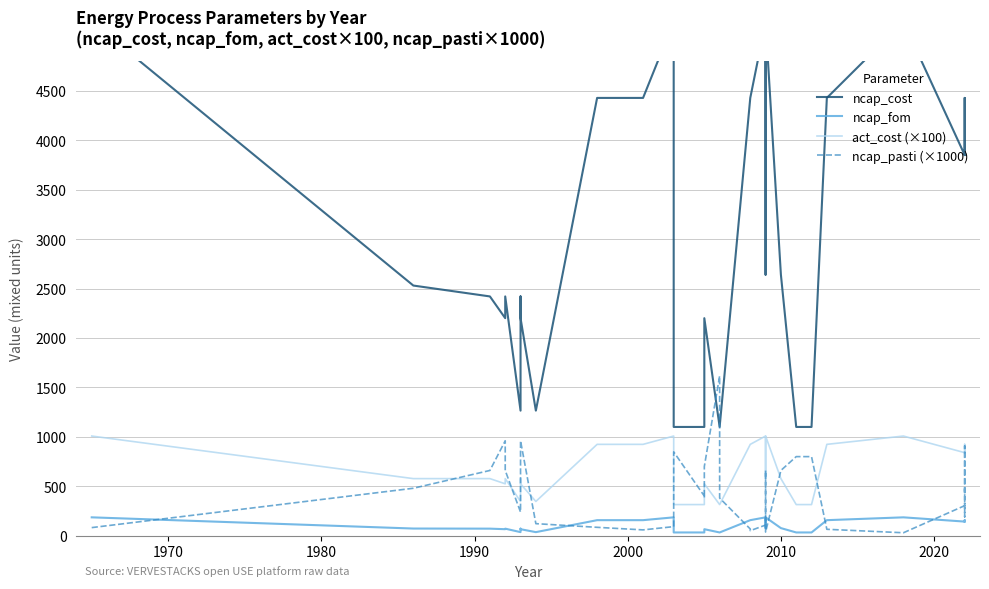

True or false: act_cost (×100) and ncap_fom cross at least once.

False